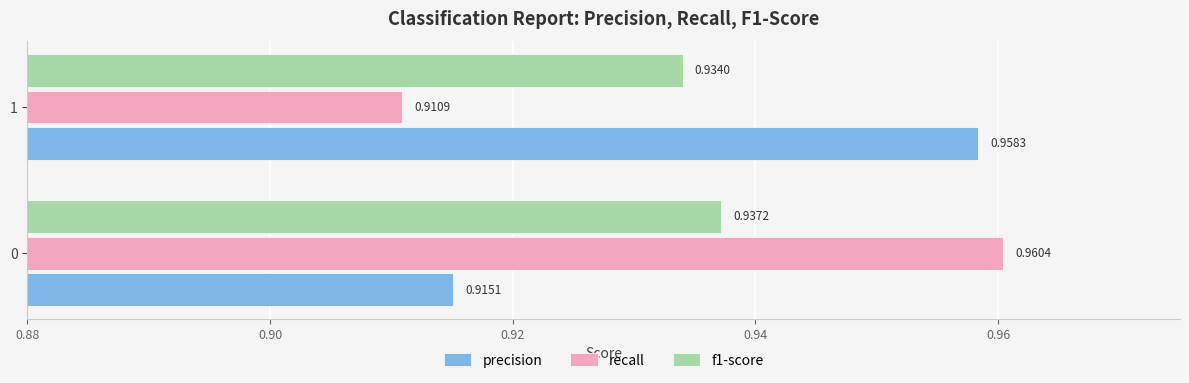

List the series in order of their peak value, lowest first.

f1-score, precision, recall